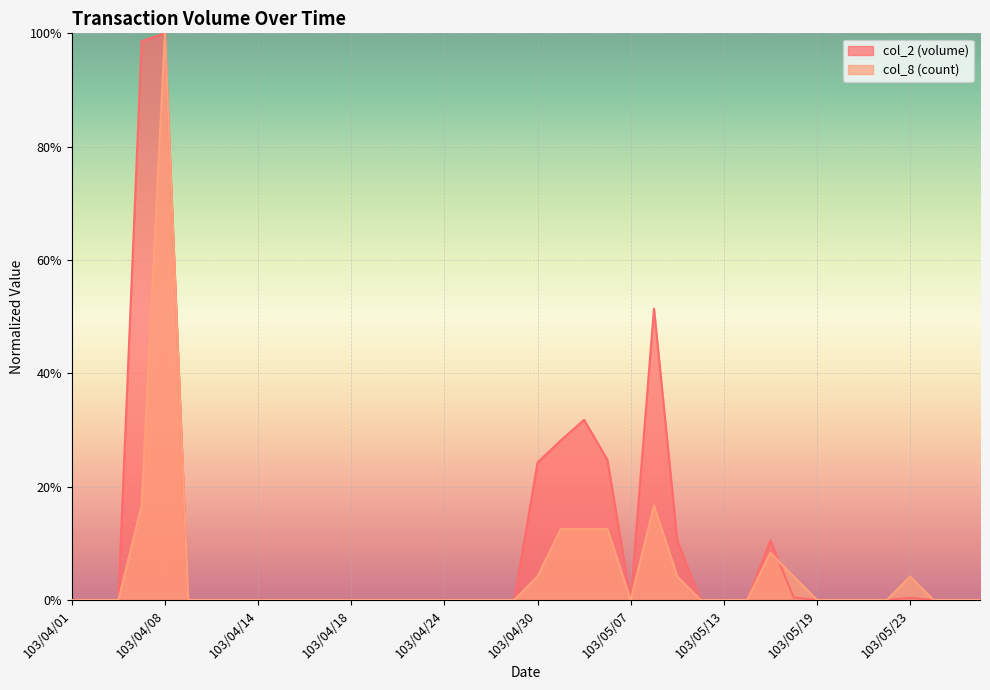

Reading left to right, extract all data points from this chart.

col_2: 103/04/01=0.0	103/04/02=0.0	103/04/03=0.0	103/04/07=1.0	103/04/08=1.0	103/04/09=0.0	103/04/10=0.0	103/04/11=0.0	103/04/14=0.0	103/04/15=0.0	103/04/16=0.0	103/04/17=0.0	103/04/18=0.0	103/04/21=0.0	103/04/22=0.0	103/04/23=0.0	103/04/24=0.0	103/04/25=0.0	103/04/28=0.0	103/04/29=0.0	103/04/30=0.2	103/05/02=0.3	103/05/05=0.3	103/05/06=0.2	103/05/07=0.0	103/05/08=0.5	103/05/09=0.1	103/05/12=0.0	103/05/13=0.0	103/05/14=0.0	103/05/15=0.1	103/05/16=0.0	103/05/19=0.0	103/05/20=0.0	103/05/21=0.0	103/05/22=0.0	103/05/23=0.0	103/05/26=0.0	103/05/27=0.0	103/05/28=0.0
col_8: 103/04/01=0.0	103/04/02=0.0	103/04/03=0.0	103/04/07=0.2	103/04/08=1.0	103/04/09=0.0	103/04/10=0.0	103/04/11=0.0	103/04/14=0.0	103/04/15=0.0	103/04/16=0.0	103/04/17=0.0	103/04/18=0.0	103/04/21=0.0	103/04/22=0.0	103/04/23=0.0	103/04/24=0.0	103/04/25=0.0	103/04/28=0.0	103/04/29=0.0	103/04/30=0.0	103/05/02=0.1	103/05/05=0.1	103/05/06=0.1	103/05/07=0.0	103/05/08=0.2	103/05/09=0.0	103/05/12=0.0	103/05/13=0.0	103/05/14=0.0	103/05/15=0.1	103/05/16=0.0	103/05/19=0.0	103/05/20=0.0	103/05/21=0.0	103/05/22=0.0	103/05/23=0.0	103/05/26=0.0	103/05/27=0.0	103/05/28=0.0